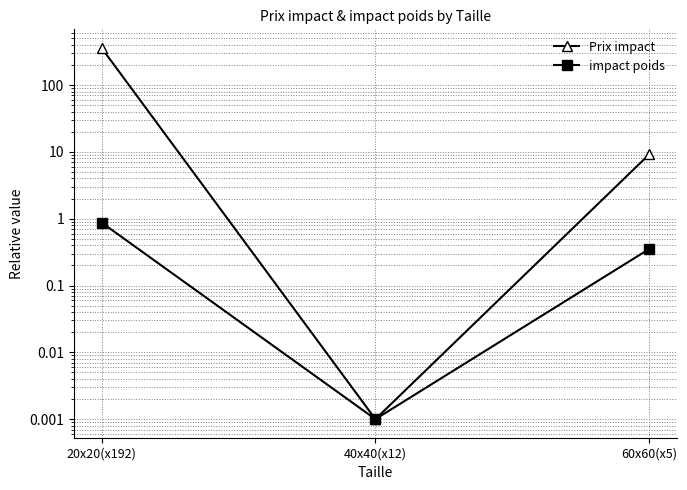

True or false: impact poids has a value of 1.4 at 20x20(x192).

False